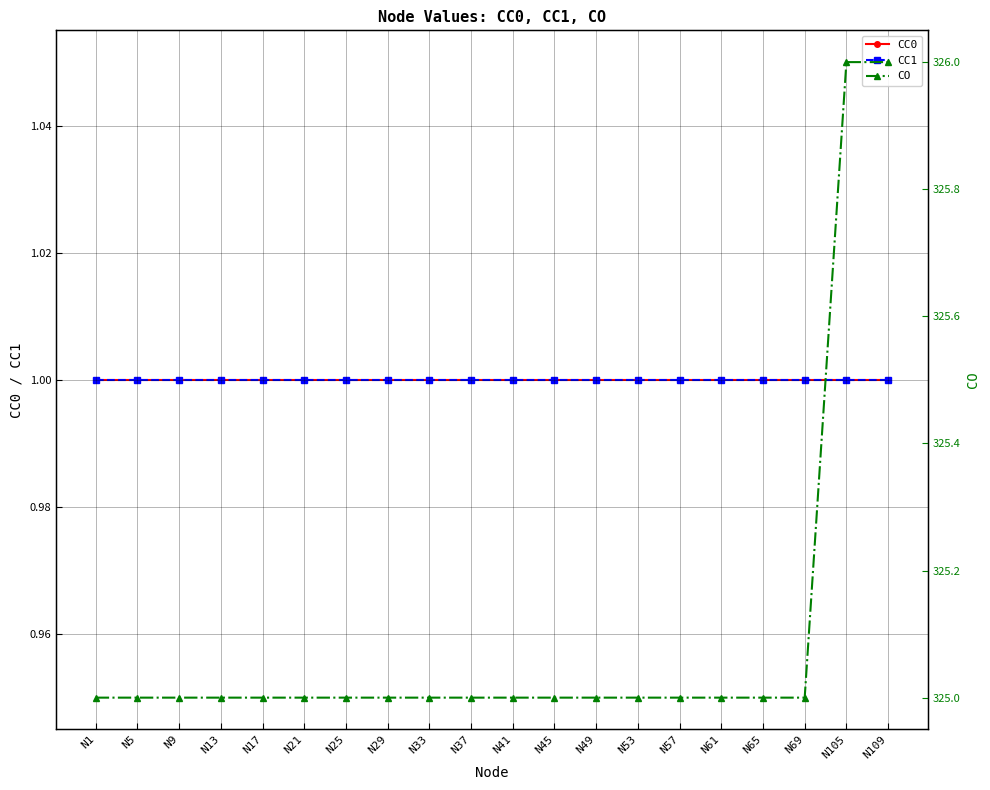

Rank the series by their maximum value, from highest to lowest.

CO, CC0, CC1